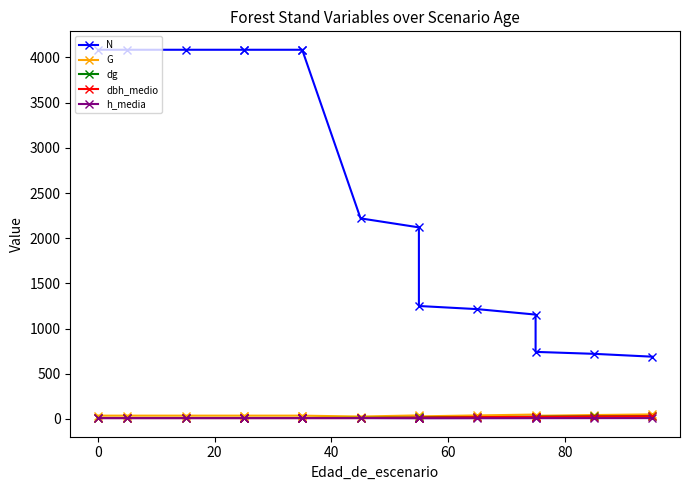

True or false: N and h_media cross at least once.

False